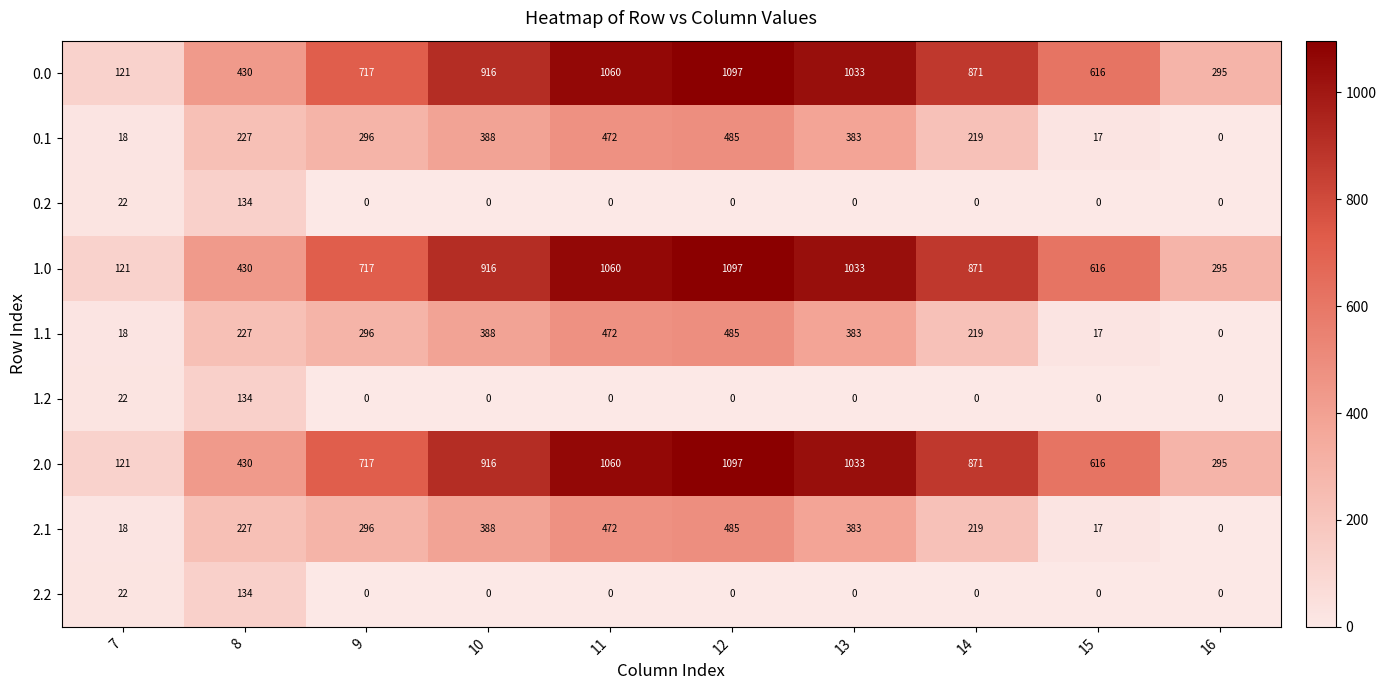

What is the total value across all series at 12?

4746